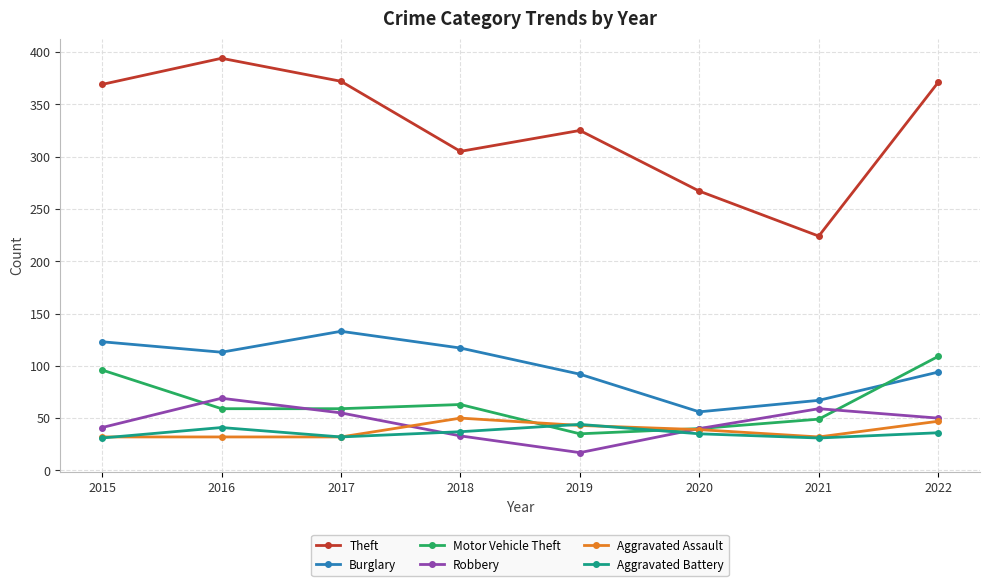

What is the approximate value of Motor Vehicle Theft at 2022?

109